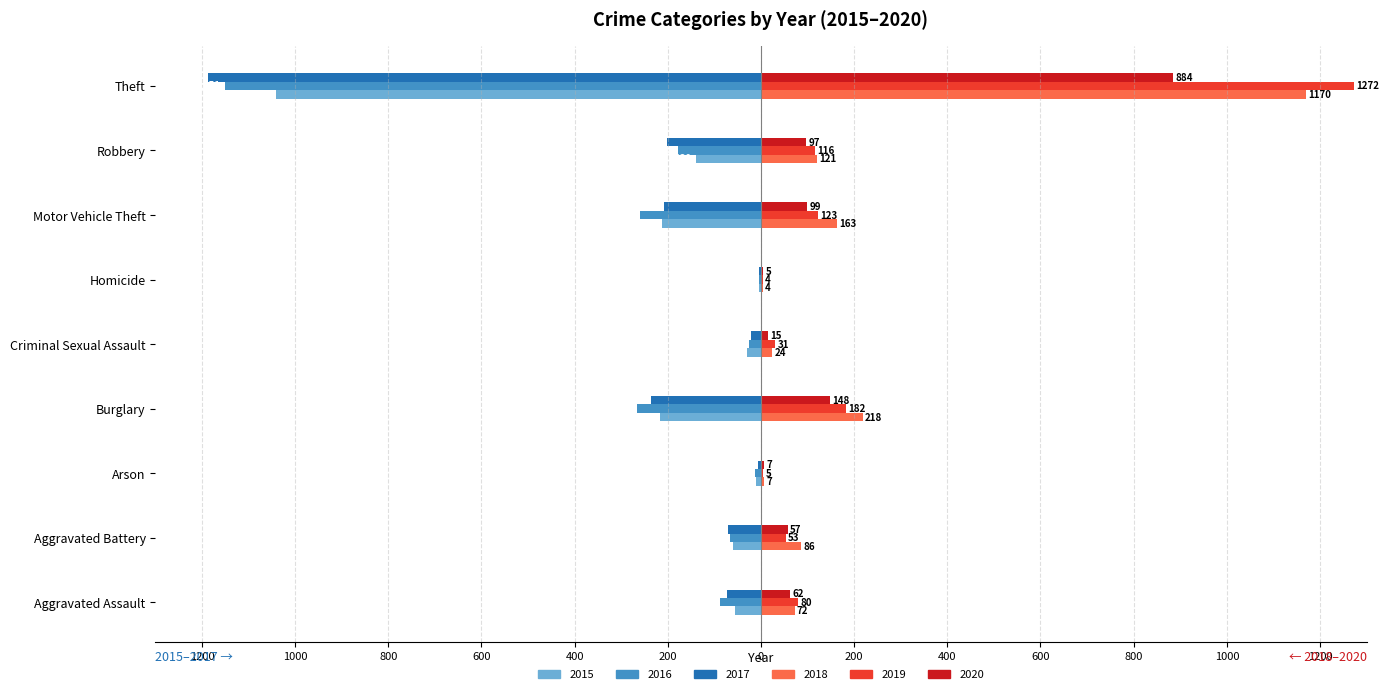

What is the highest value of the 2020 series?

884